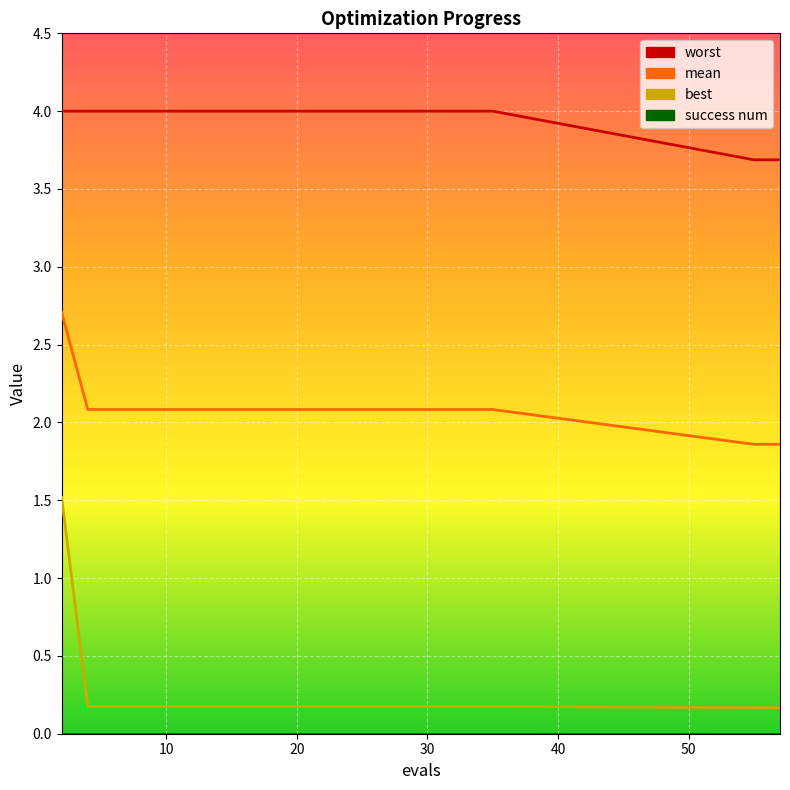

Is it true that mean equals 0.7 at 8?

False